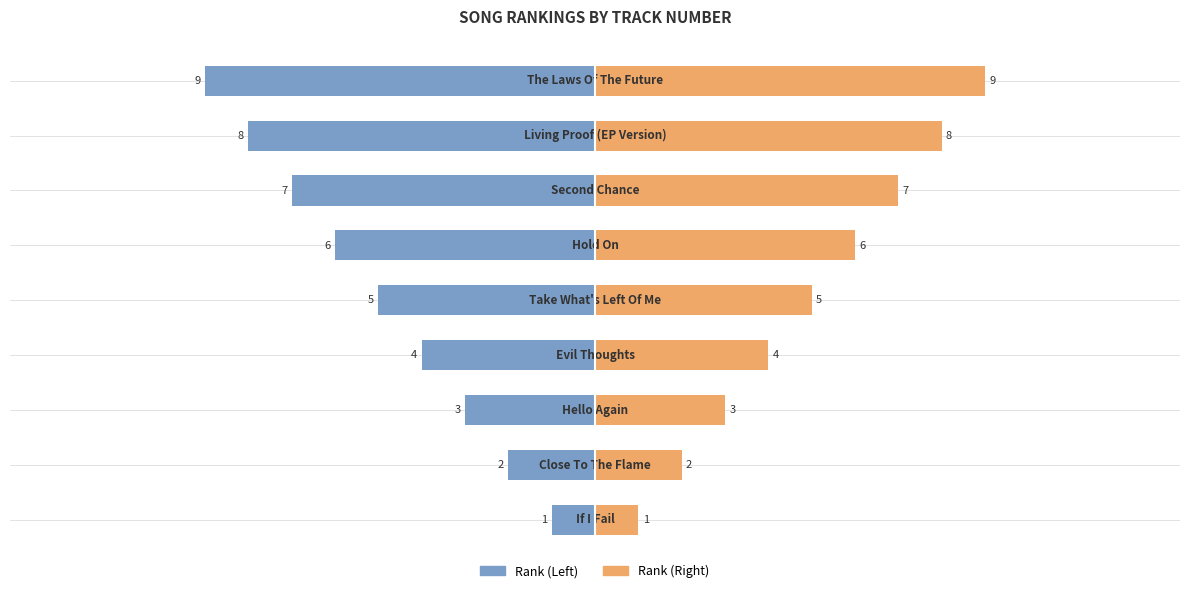

What is the difference between the second highest and minimum values in the Rank (Left) series?

7